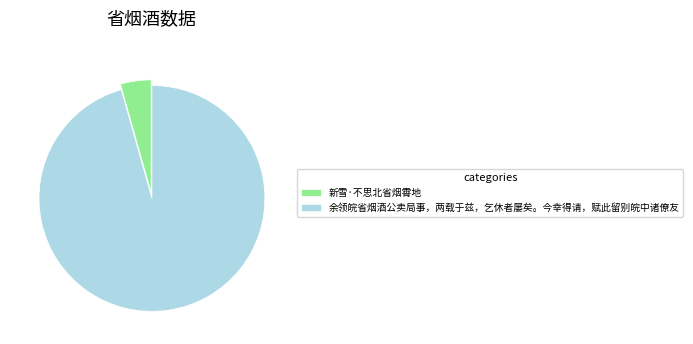

Is it true that 新雪·不思北省烟霄地 is 17% of the pie?

False